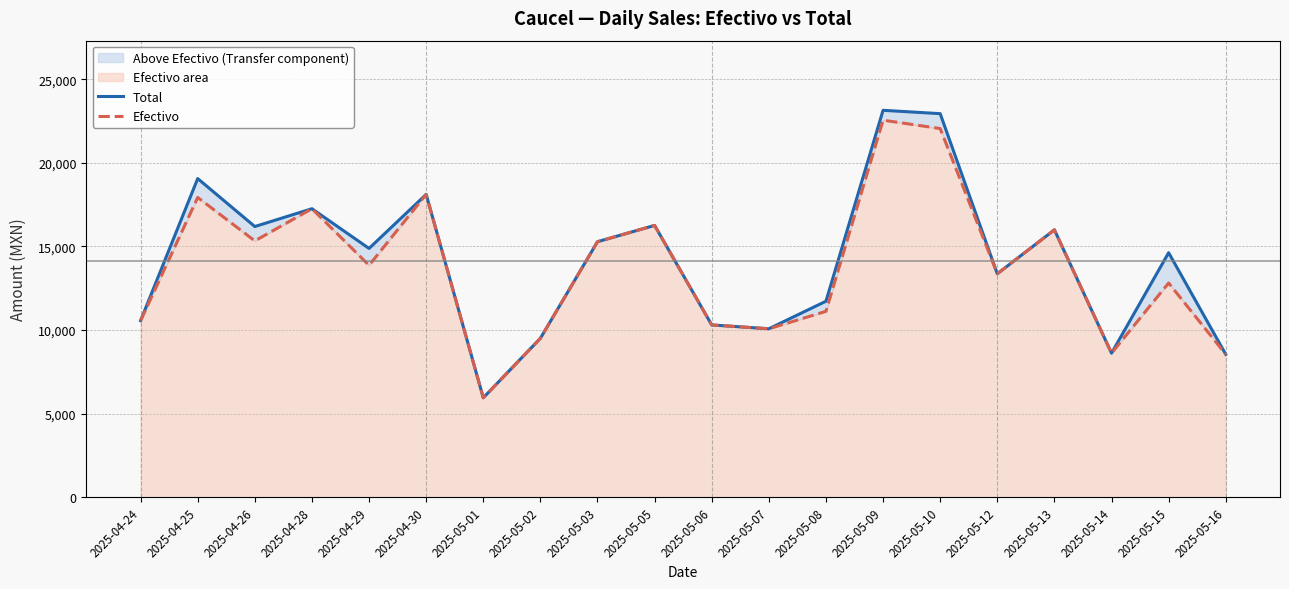

Rank the series by their maximum value, from highest to lowest.

Total, Efectivo